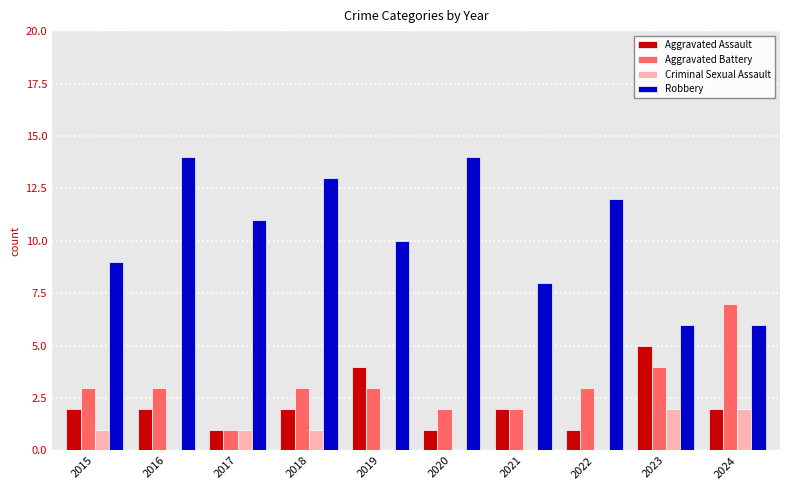

Are the bars grouped side by side (vs. stacked)?

Yes